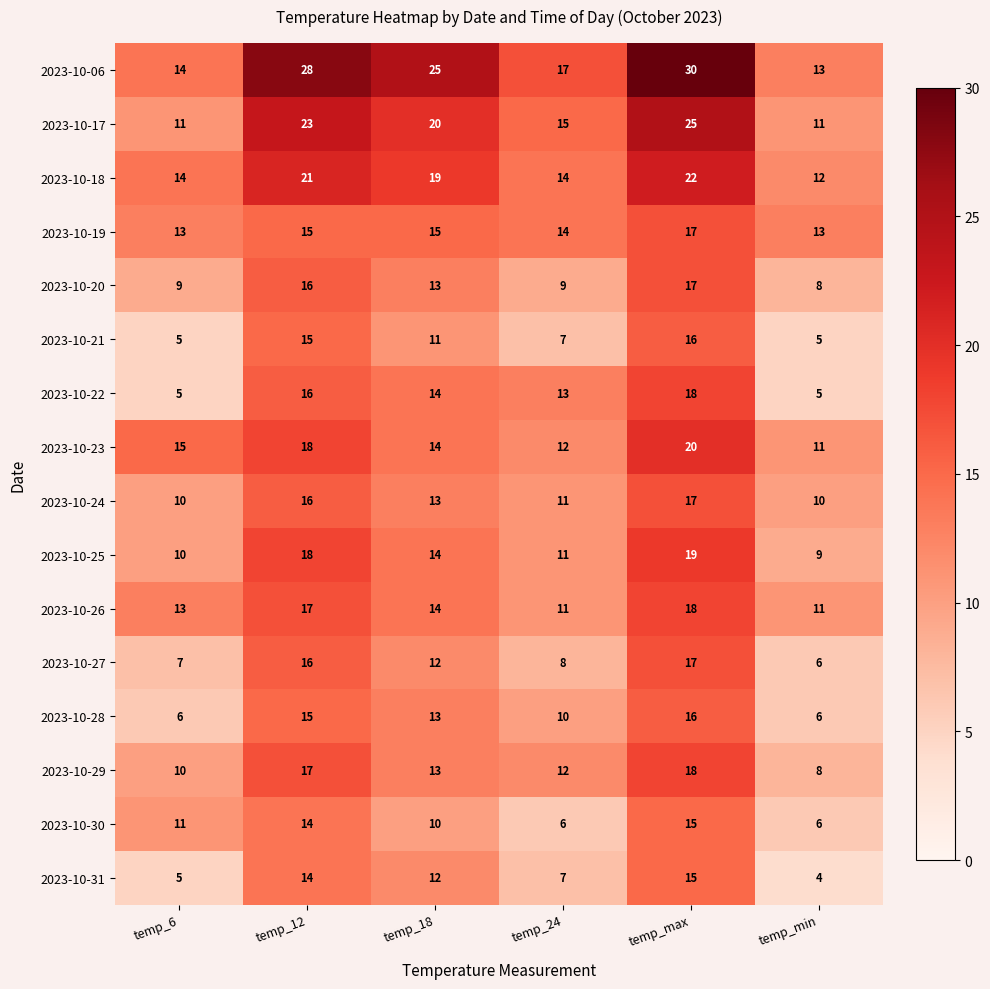

What is the difference between the maximum and minimum values in the 2023-10-23 series?

9